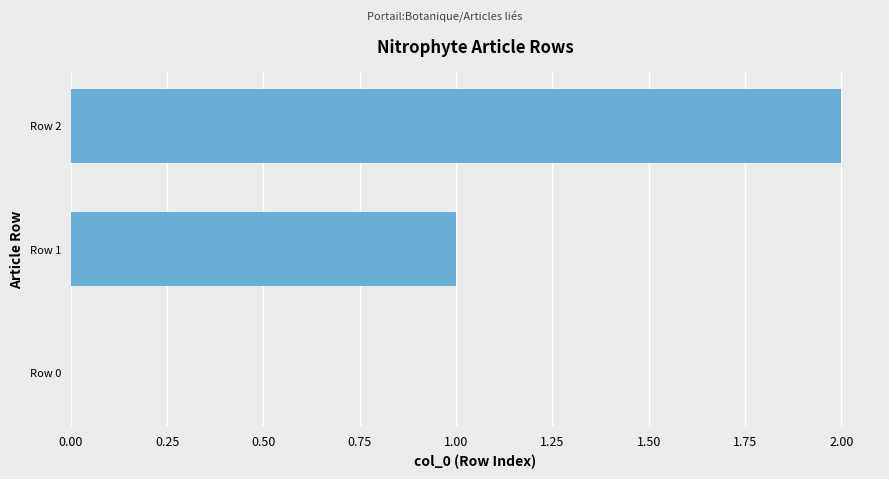

What is the sum of all values?

3